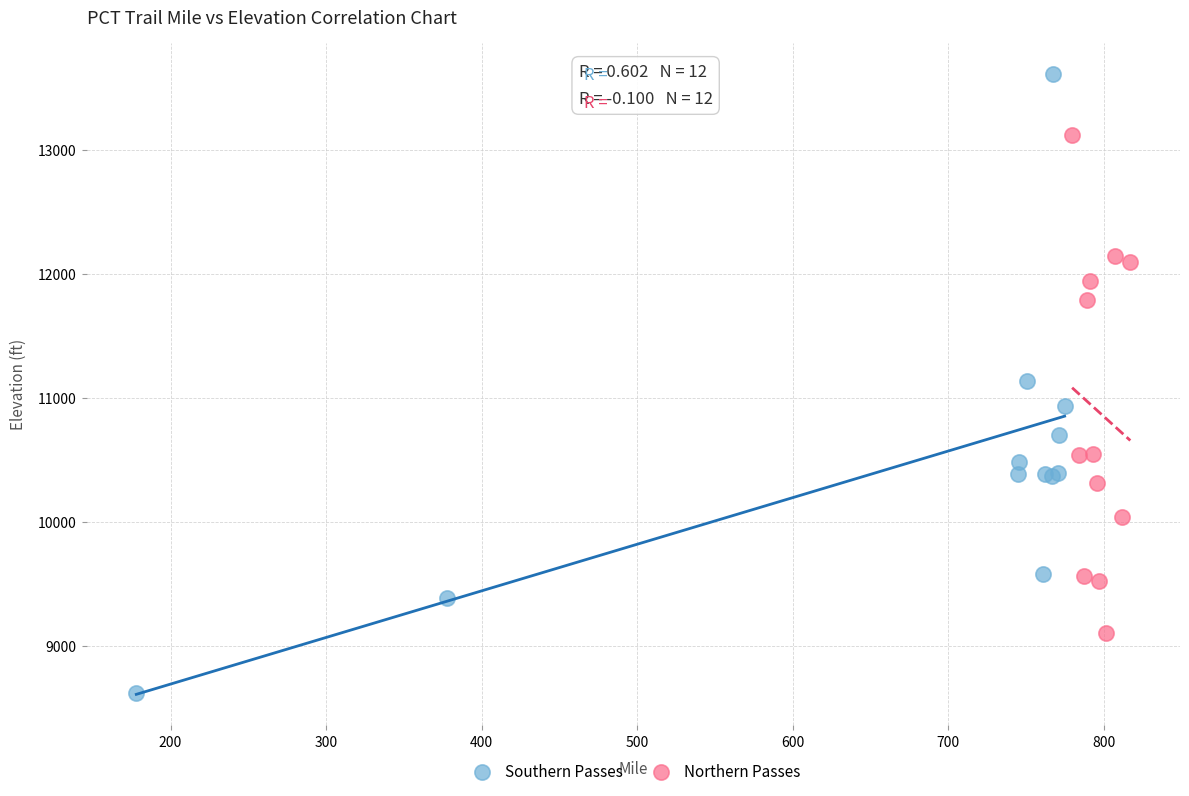

Which series contains the highest Y value?

Southern Passes